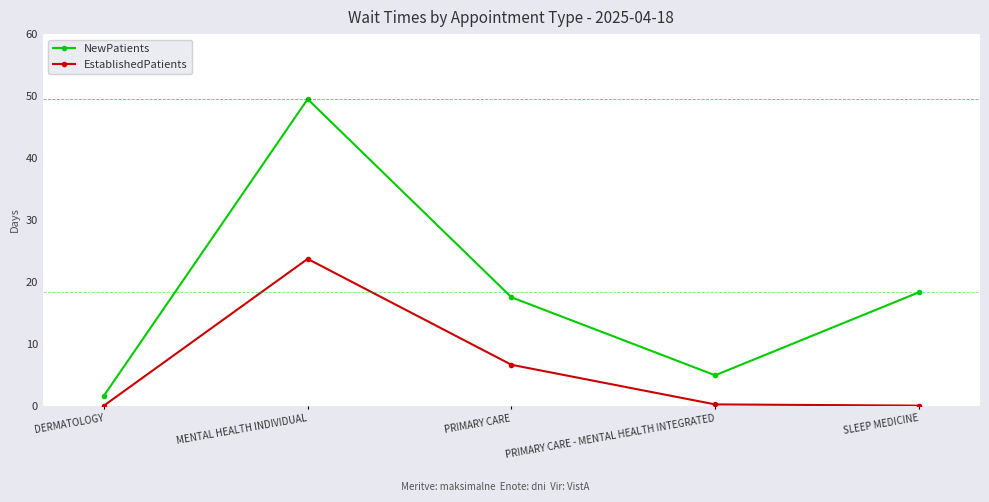

What is the label of the 4th point from the left?

PRIMARY CARE - MENTAL HEALTH INTEGRATED